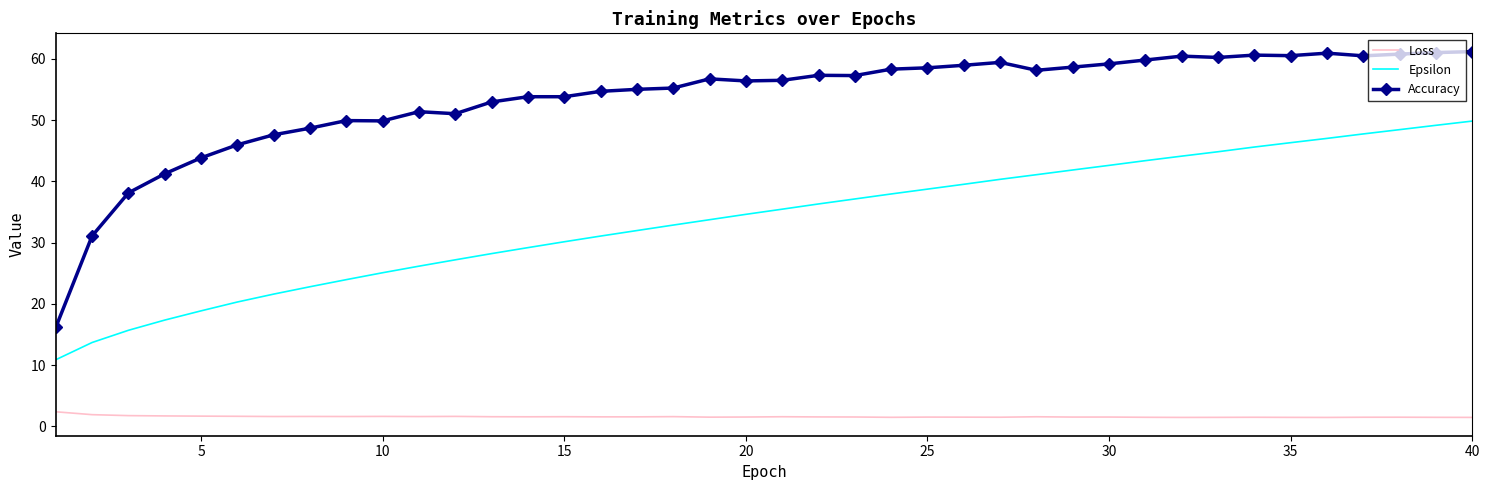

At how many categories does at least one series exceed 15?

40